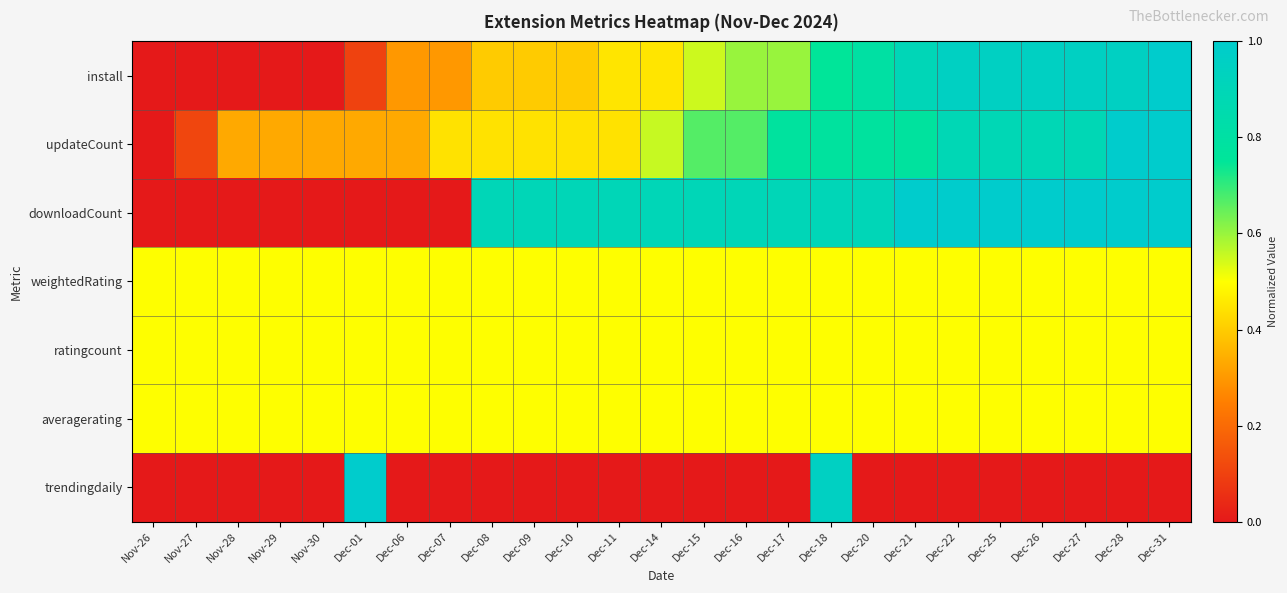

What is the spread (max minus min) of values at Nov-26?

0.5